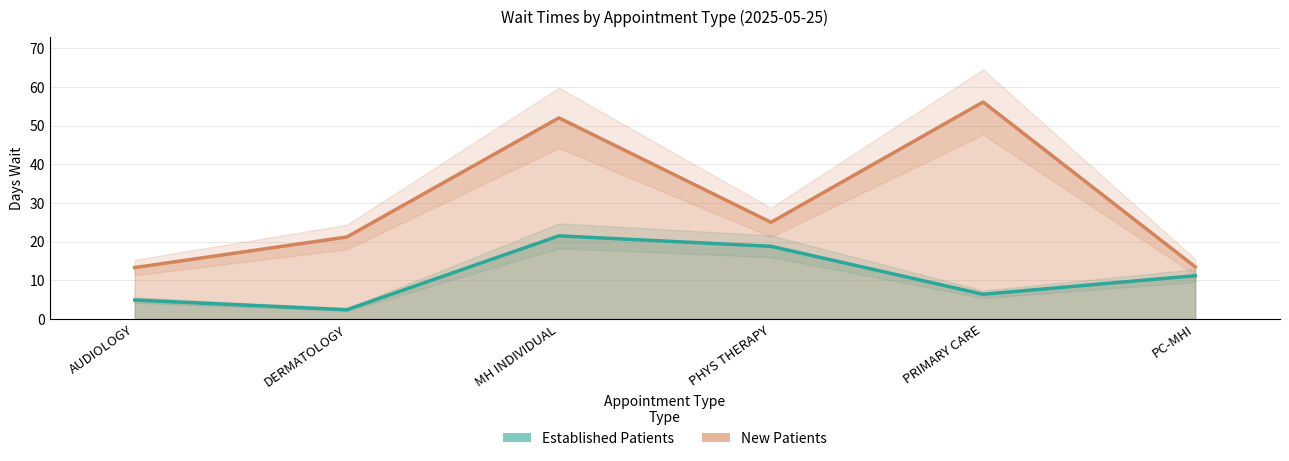

The EstablishedPatients series shows 1.4 at DERMATOLOGY. True or false?

False